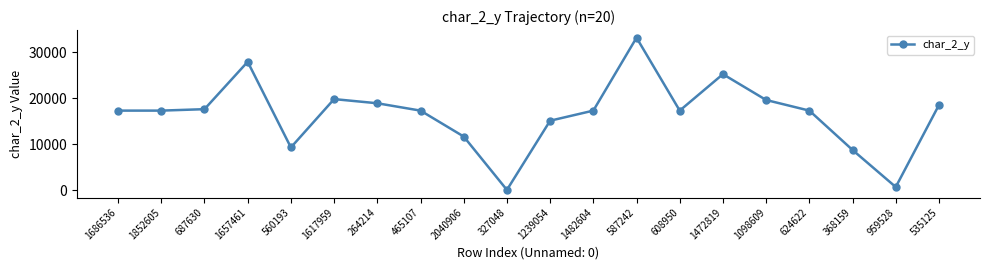

What is the maximum value shown in the chart?

33188